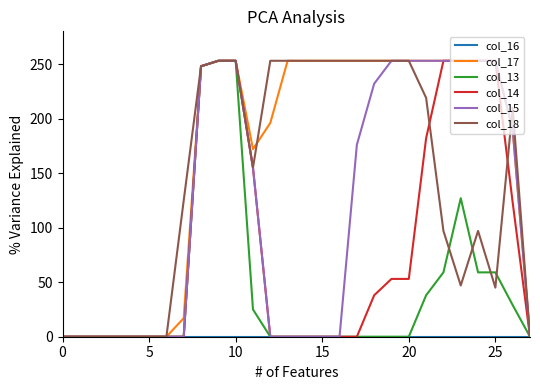

Which series has the largest total across all categories?

col_17